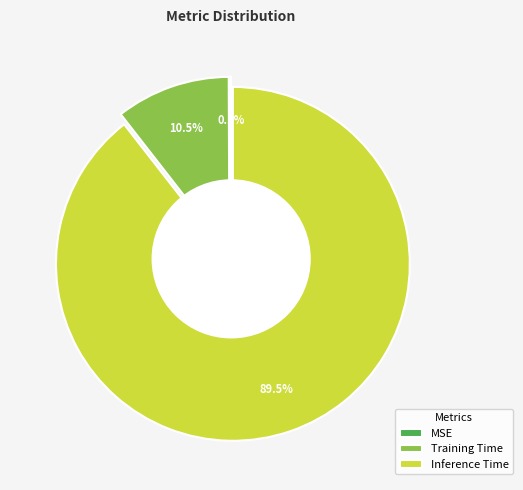

How many segments does this pie chart have?

3